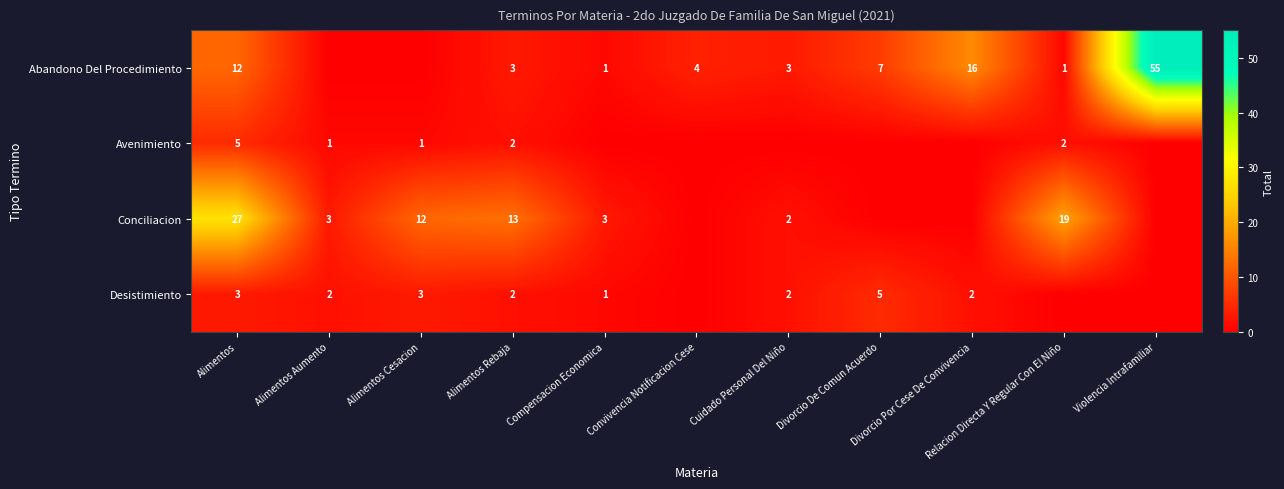

True or false: Abandono Del Procedimiento has a value of 2 at Alimentos Rebaja.

False